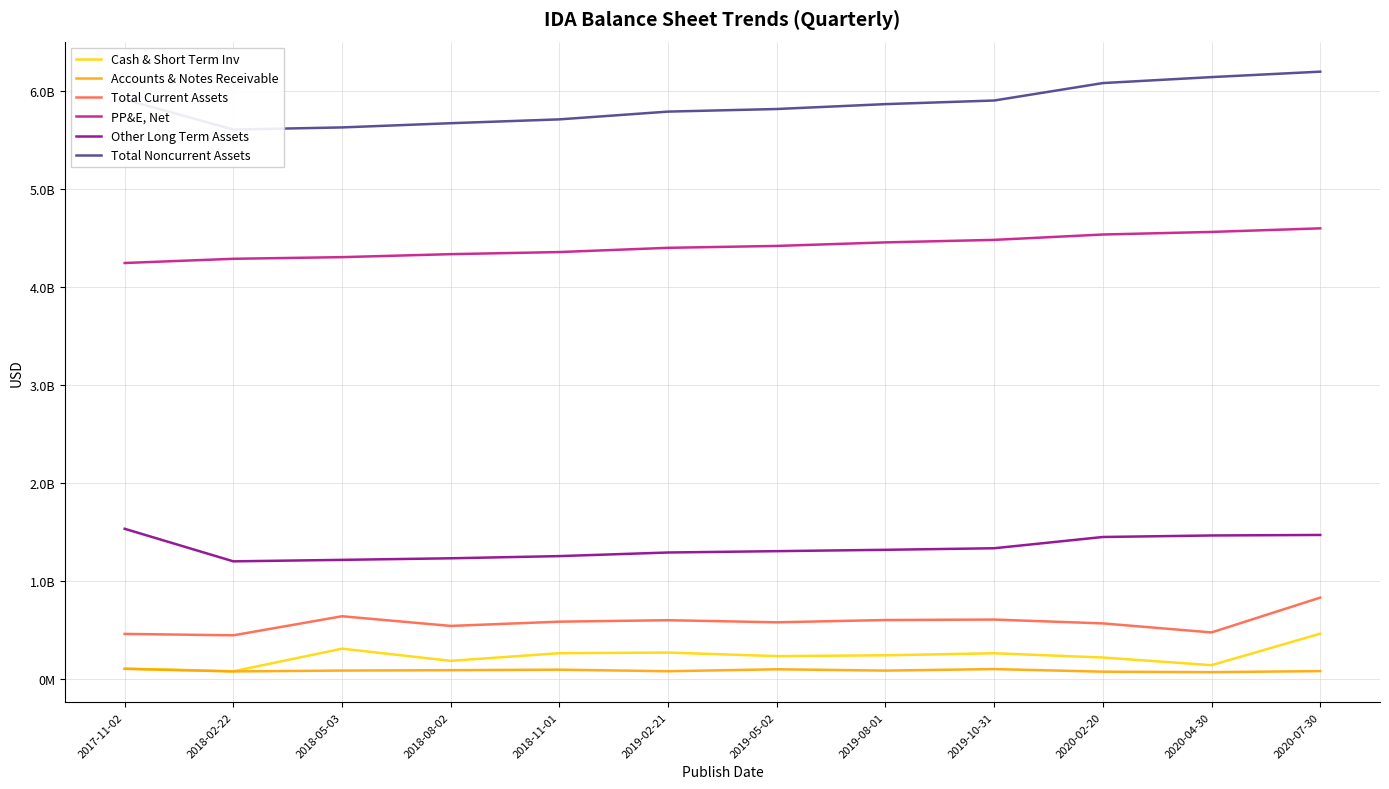

What is the difference between the second highest and second lowest values in the Total Noncurrent Assets series?

513234000